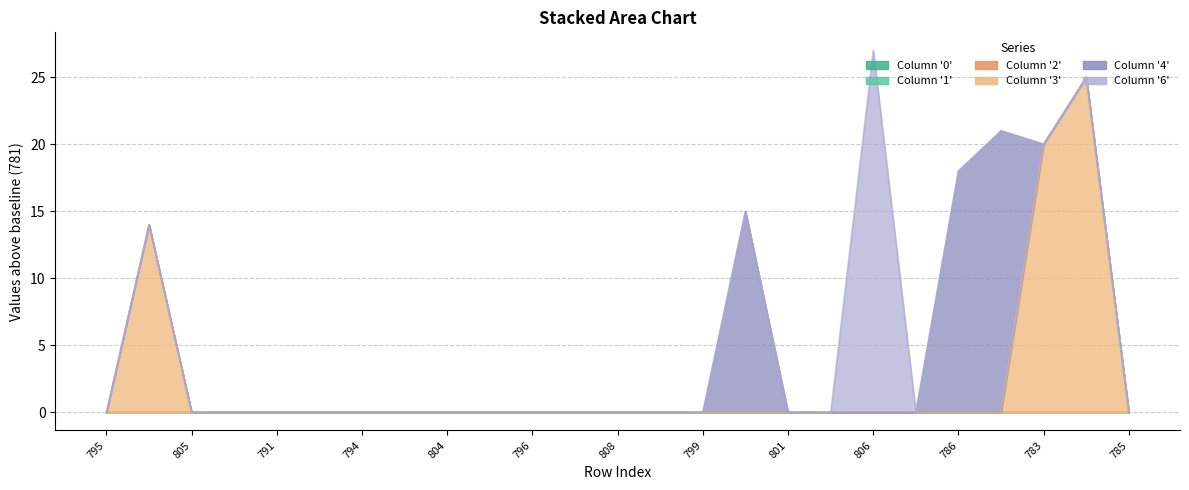

What is the label of the 14th point from the left?

797